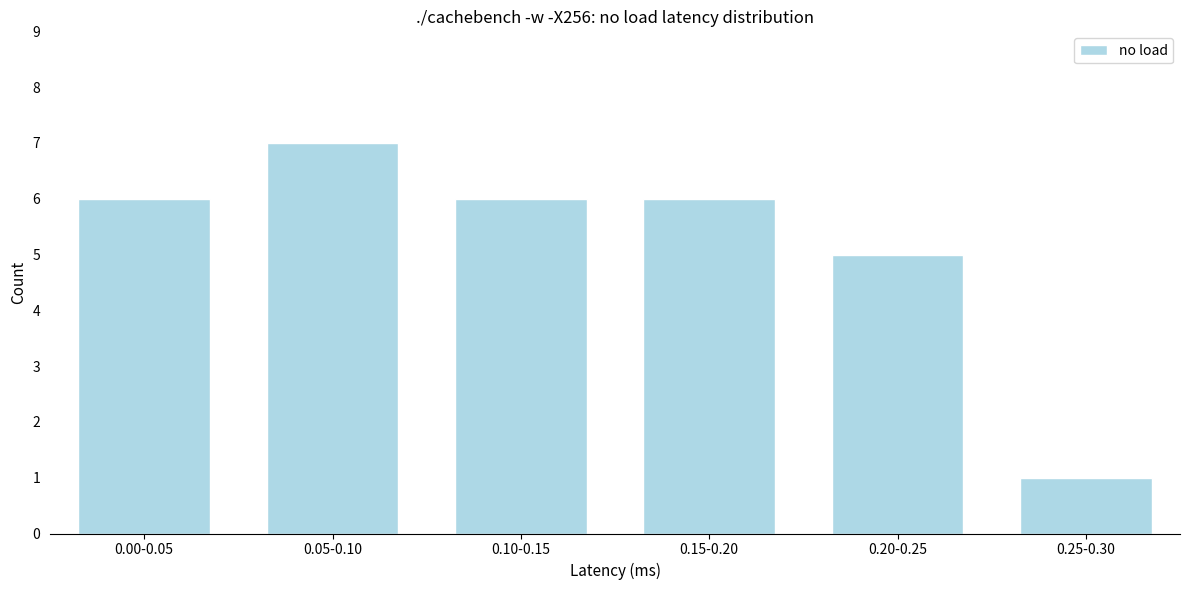

Reading right to left, what are all the values shown in this chart?

0.25-0.30=1	0.20-0.25=5	0.15-0.20=6	0.10-0.15=6	0.05-0.10=7	0.00-0.05=6